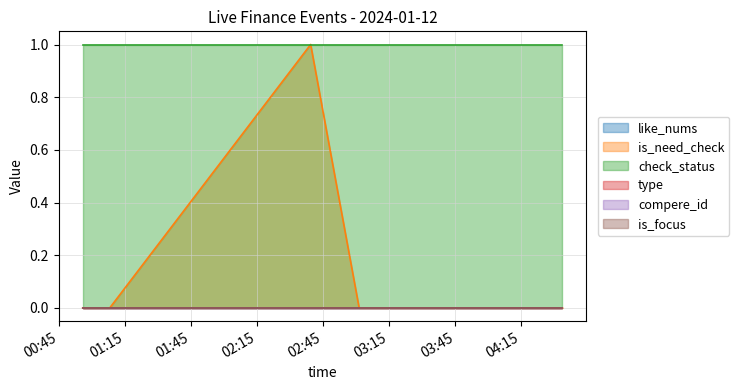

Is the value of type at 2024-01-12 04:33:41 greater than the value of is_need_check at 2024-01-12 03:01:20?

No